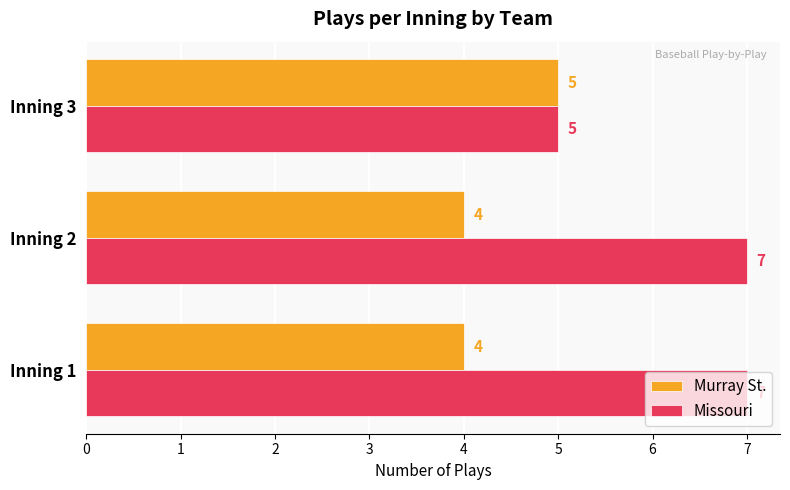

The value of Murray St. at Inning 1 is 4. True or false?

True